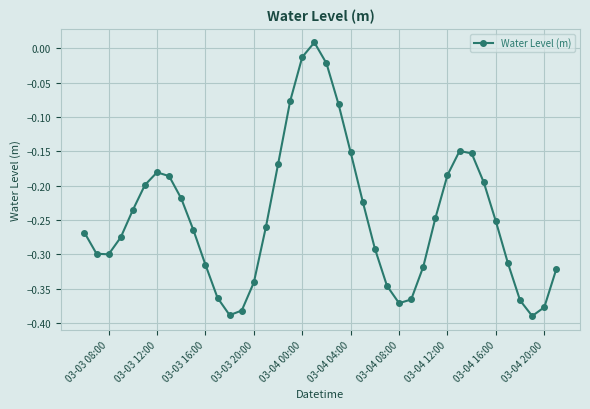

How many points are lower than both their immediate neighbors (excluding endpoints)?

4